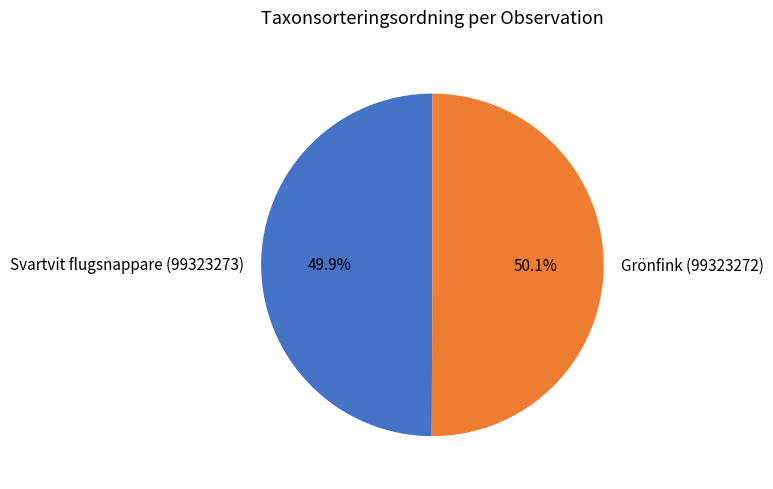

The Svartvit flugsnappare (99323273) slice represents 50% of the pie. True or false?

True